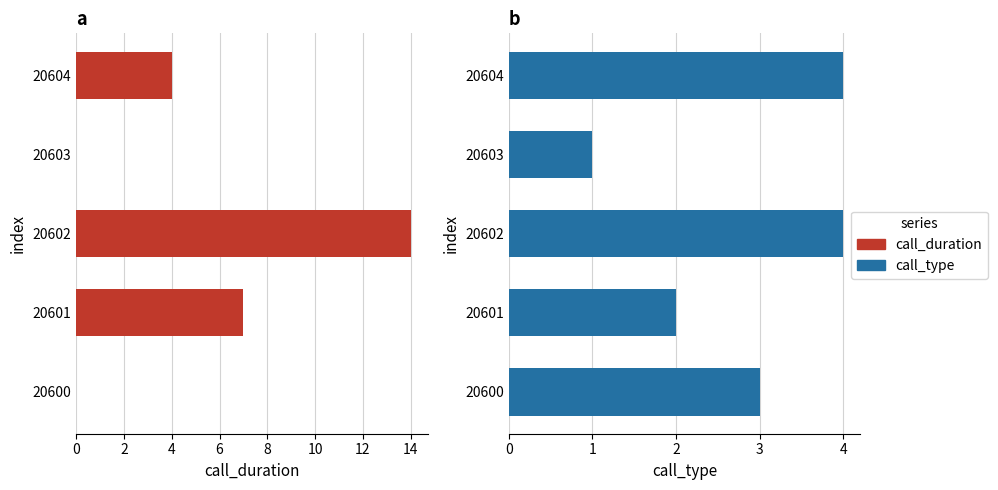

How many values in the call_type series exceed 3?

2